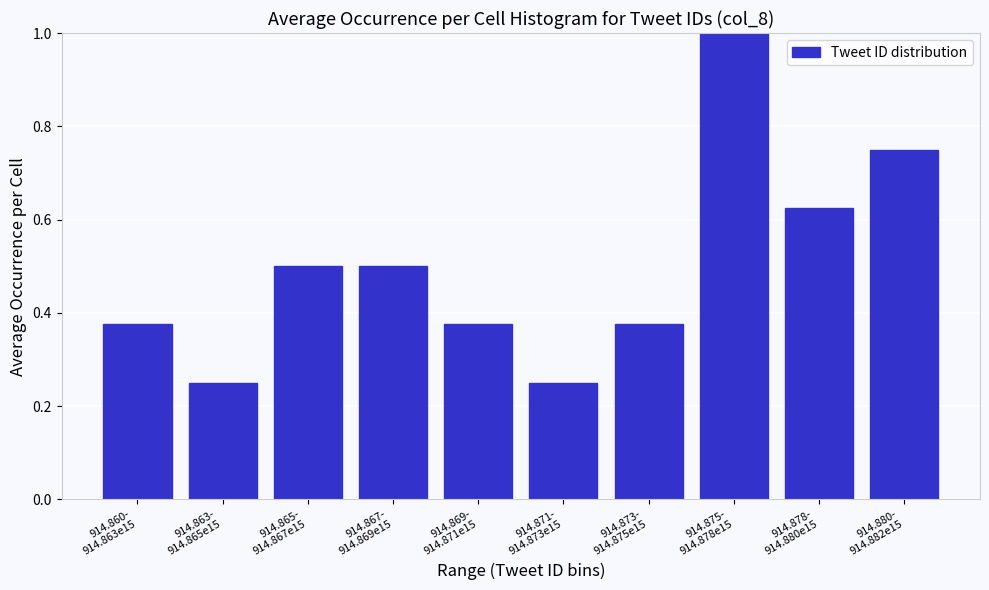

What is the sum of all values?

5.0